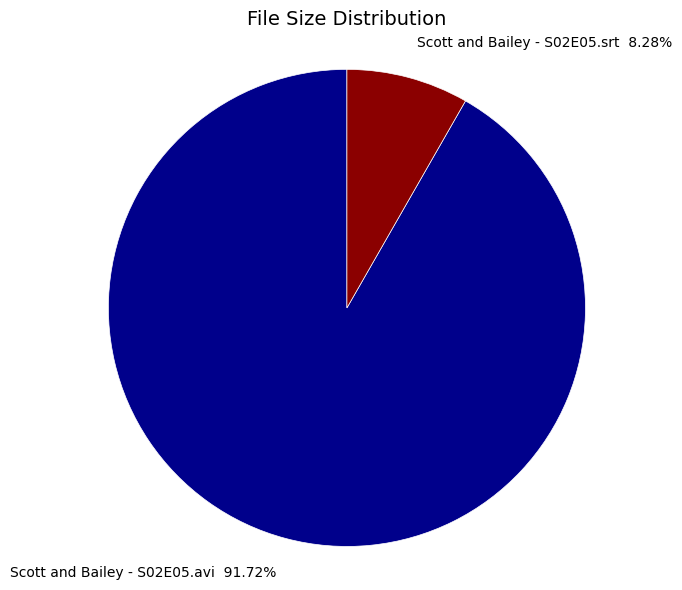

Is Scott and Bailey - S02E05.avi the majority of the pie?

Yes